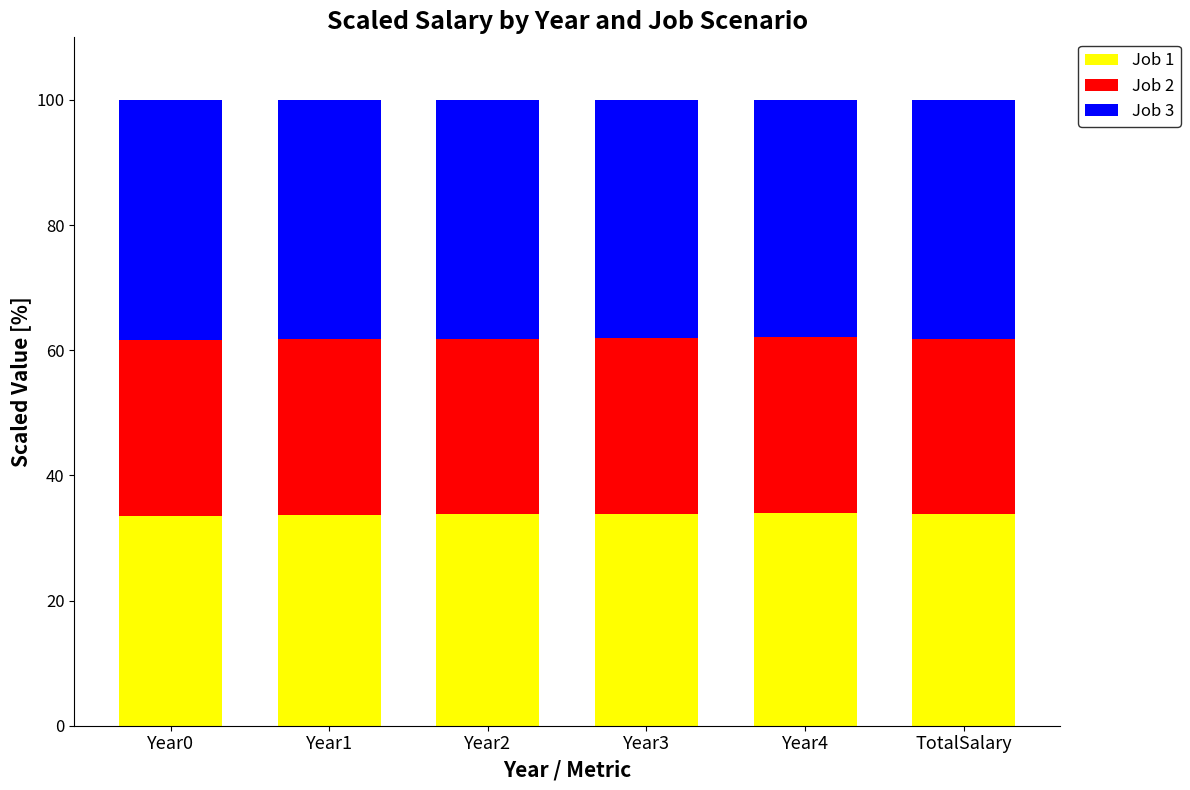

What is the sum of the Job 1 values at Year2 and Year3?

67.7